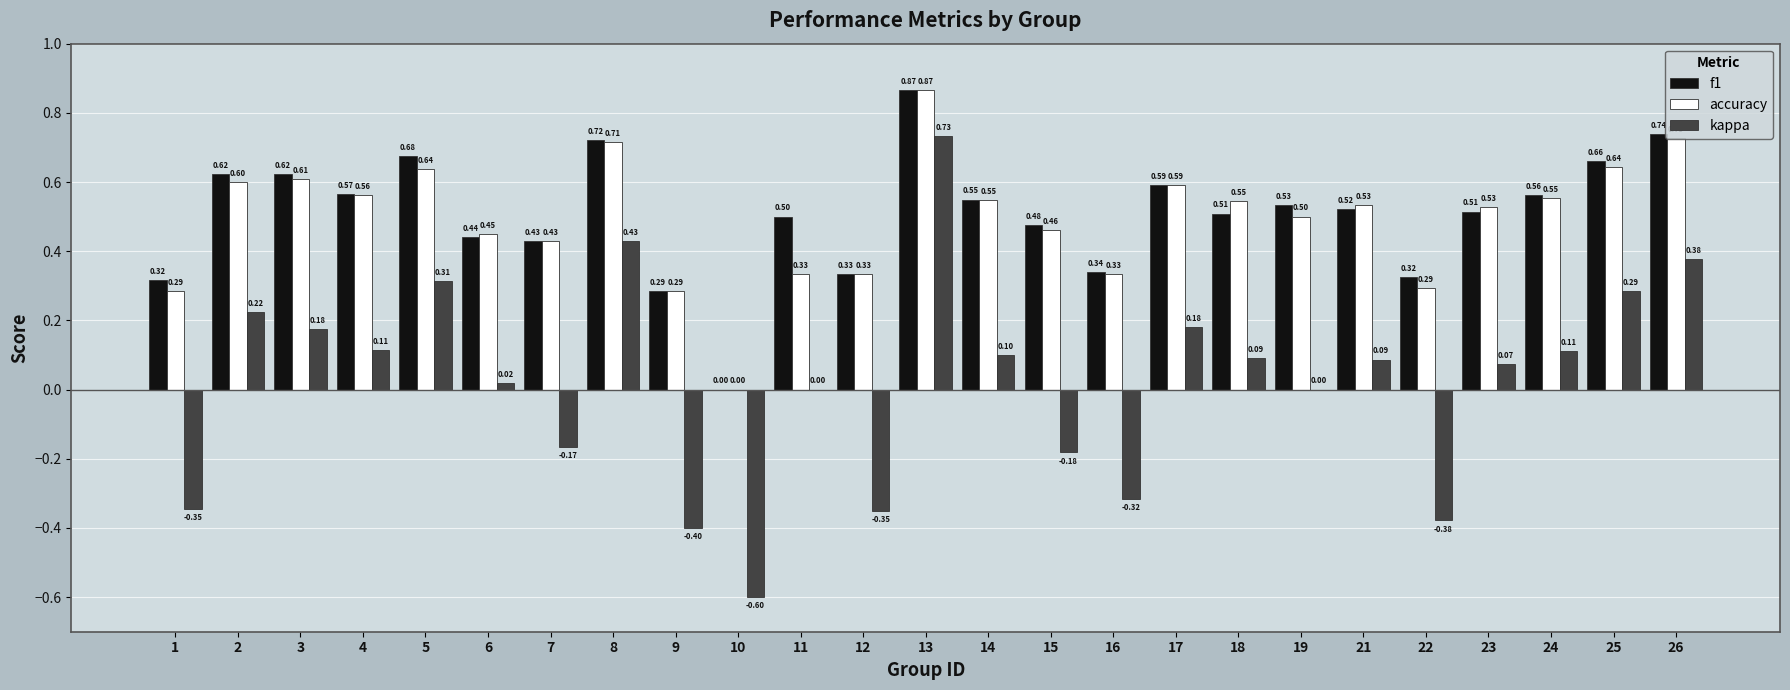

What is the sum of all kappa values?

0.6